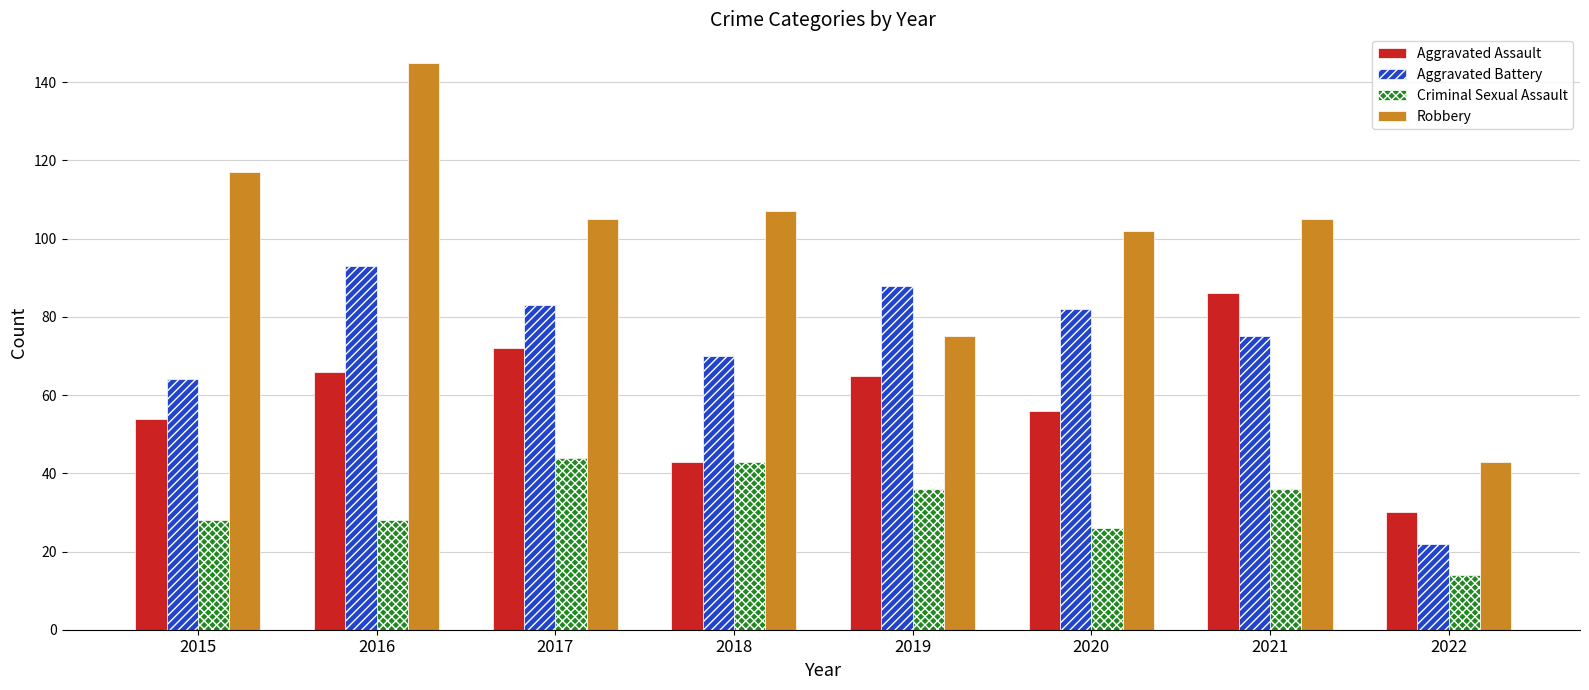

Is the value of Robbery at 2017 greater than the value of Aggravated Assault at 2022?

Yes